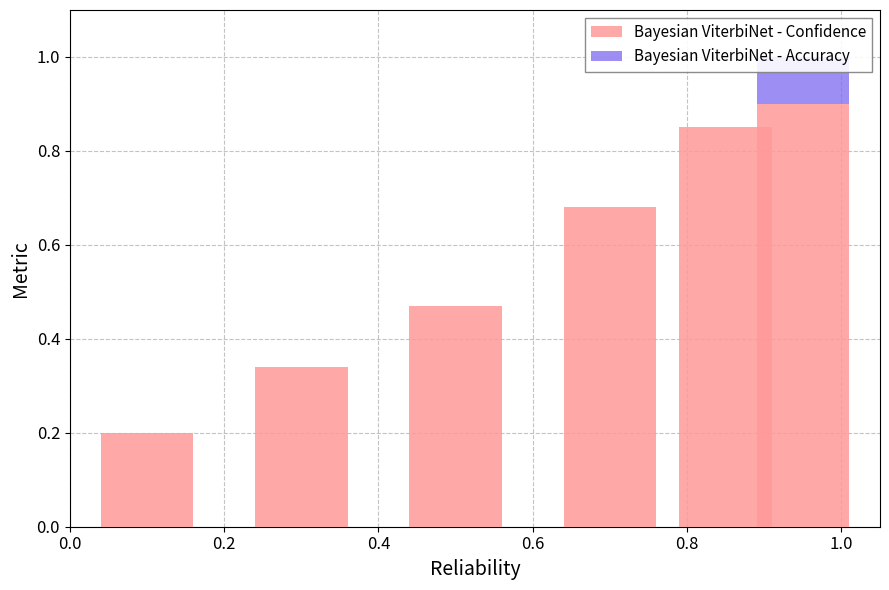

What is the difference between the Bayesian ViterbiNet - Confidence values at 1.0 and 0.4?

0.4